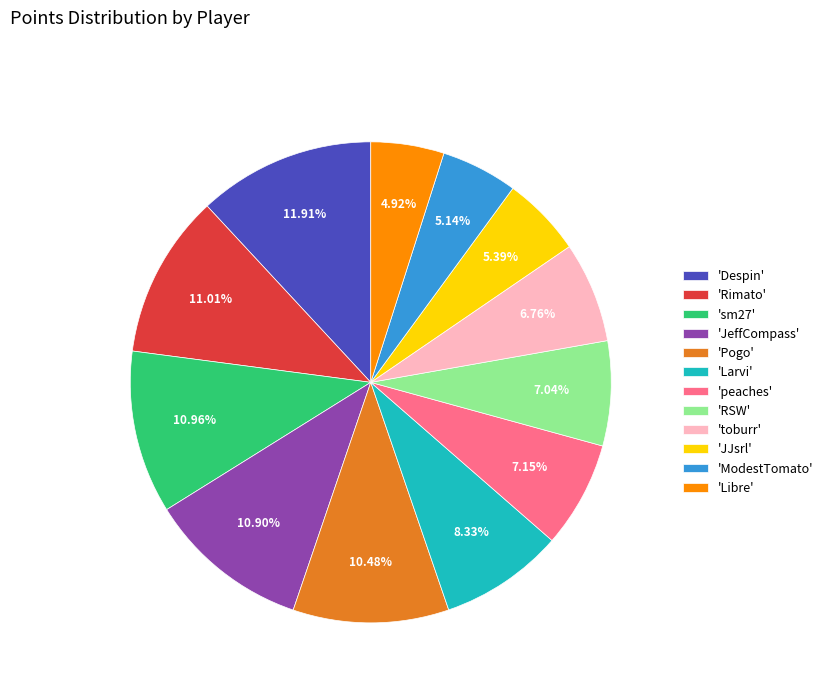

Is the sum of 'peaches' and 'RSW' greater than half?

No